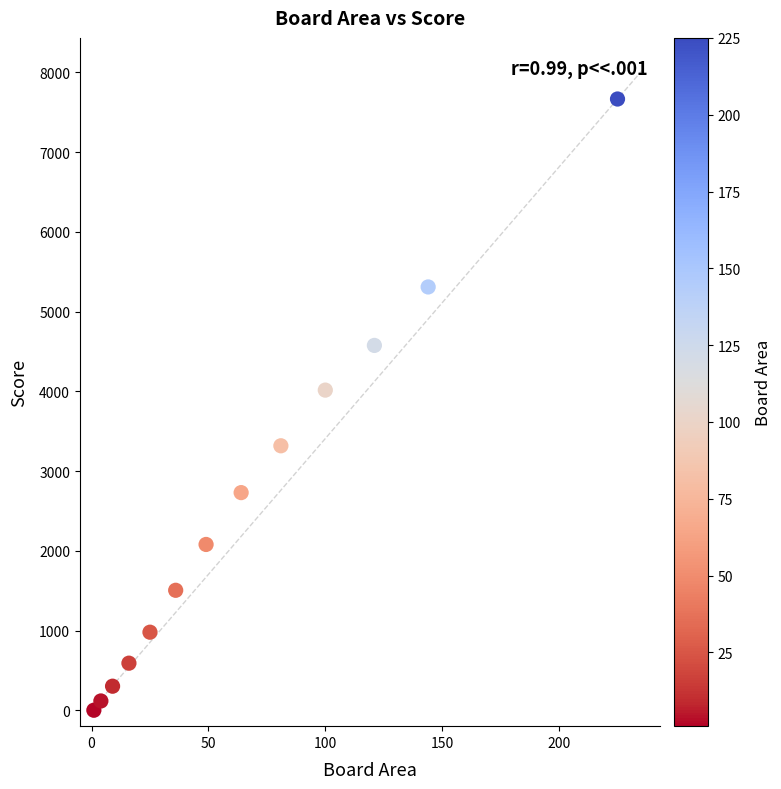

What is the range of Y values (max minus min)?

7666.8